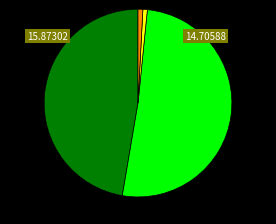

Is there any slice that represents more than half of the pie?

Yes